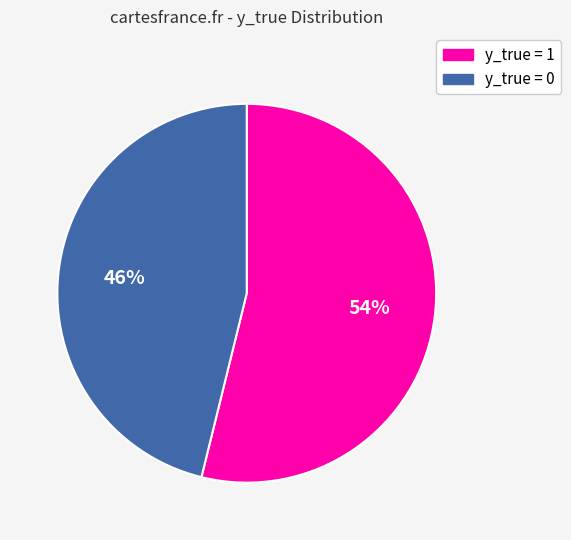

Combined, do y_true = 0 and y_true = 1 account for over 50%?

Yes